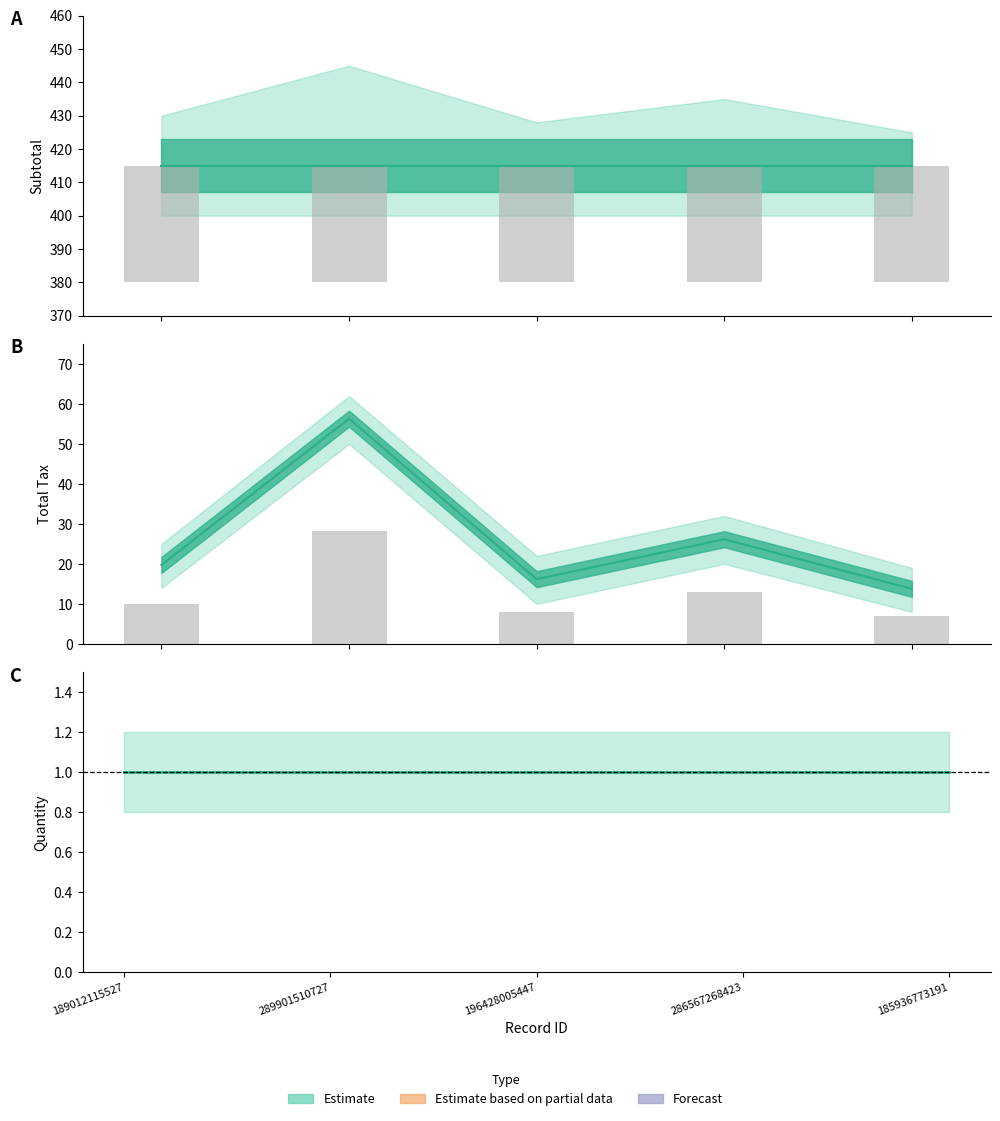

Reading left to right, list all the values displayed in this chart.

total_tax: 189012115527=19.7	289901510727=56.3	196428005447=16.2	286567268423=26.2	185936773191=13.8
subtotal: 189012115527=415.0	289901510727=415.0	196428005447=415.0	286567268423=415.0	185936773191=415.0
quantity: 189012115527=1.0	289901510727=1.0	196428005447=1.0	286567268423=1.0	185936773191=1.0